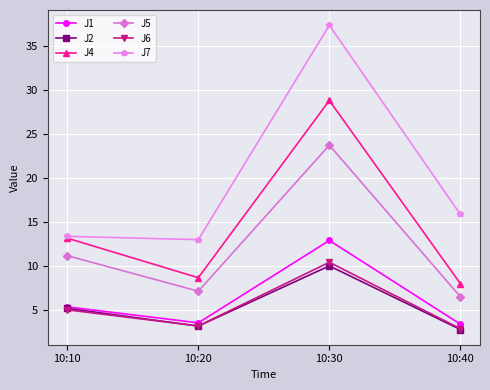

List the series in order of their peak value, highest first.

J7, J4, J5, J1, J6, J2